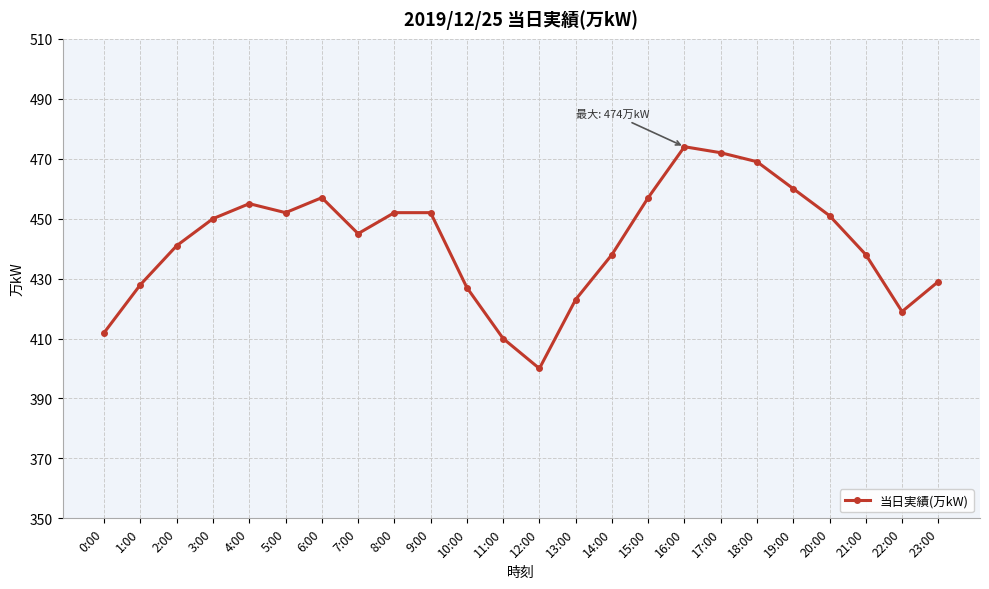

What is the sum of all values?

10611